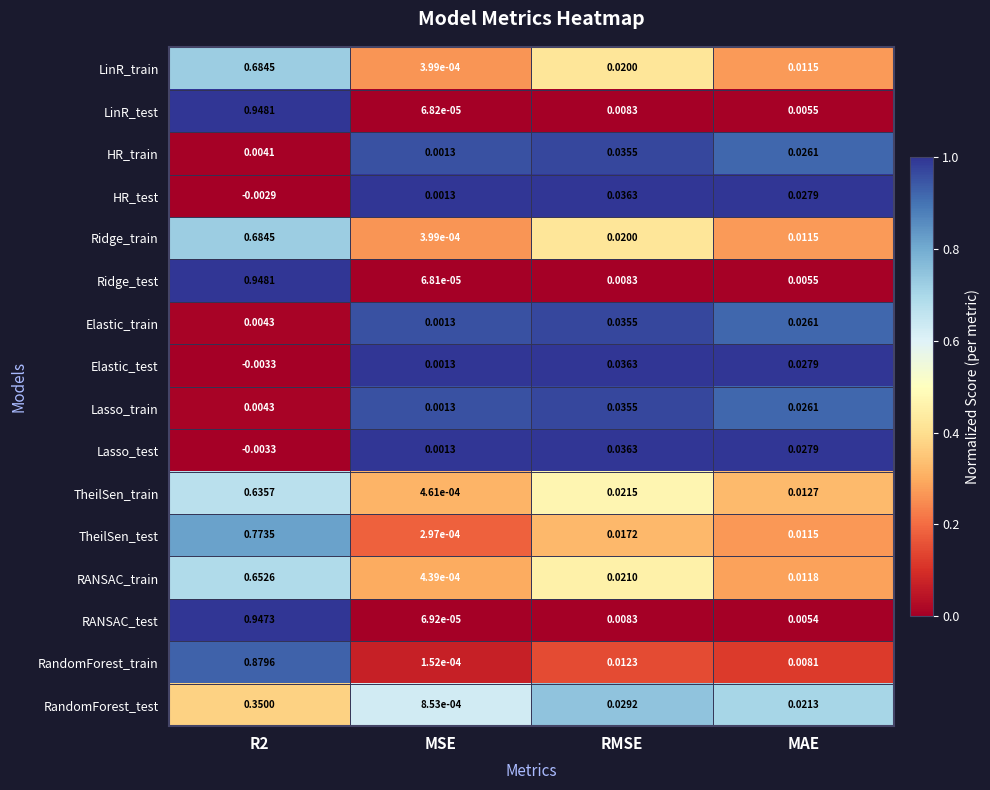

At which category is the sum across all series the highest?

R2